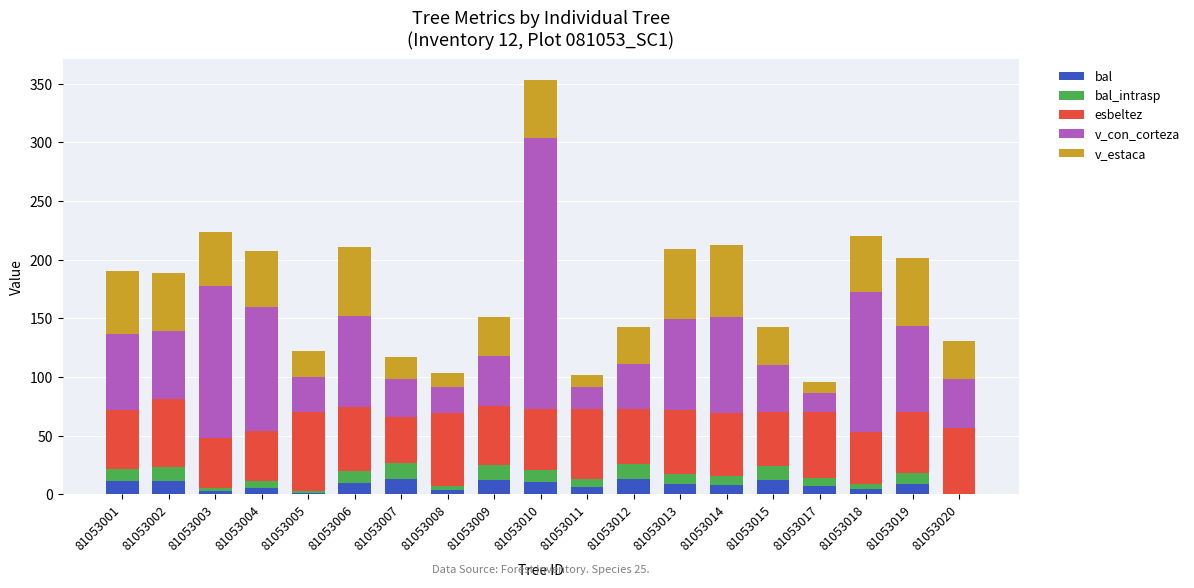

What are all the series names shown in the legend?

bal, bal_intrasp, esbeltez, v_con_corteza, v_estaca